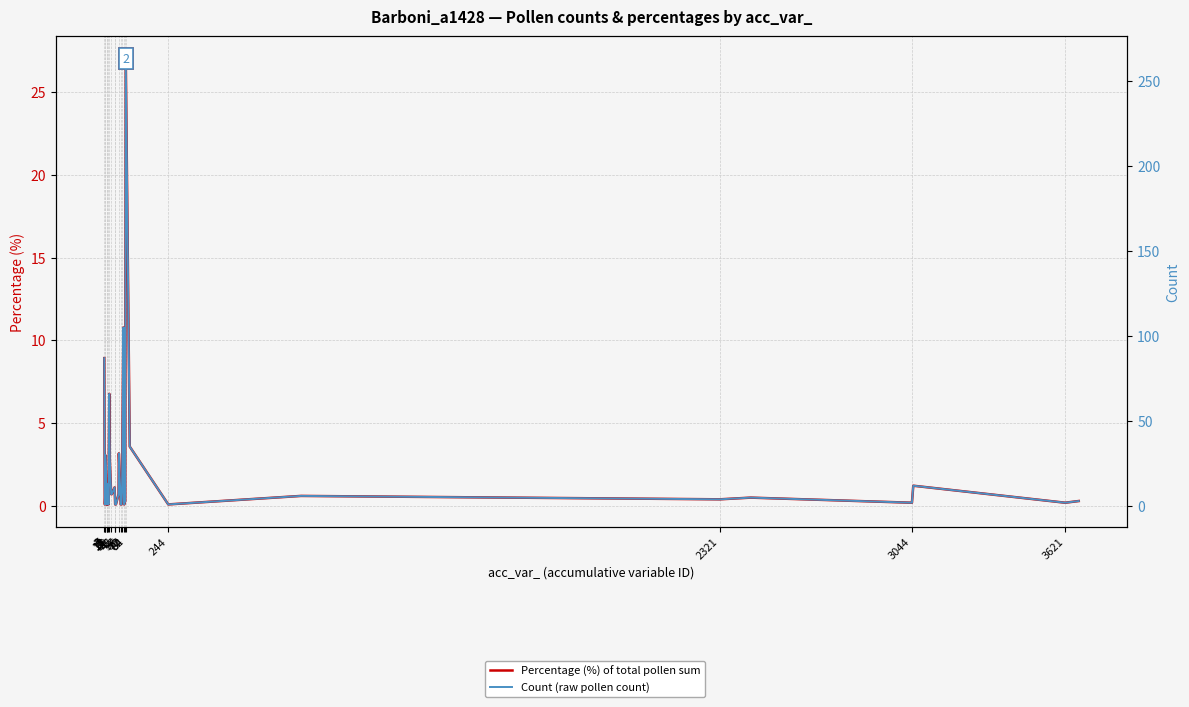

What is the sum of all Percentage (%) of total pollen sum values?

80.3